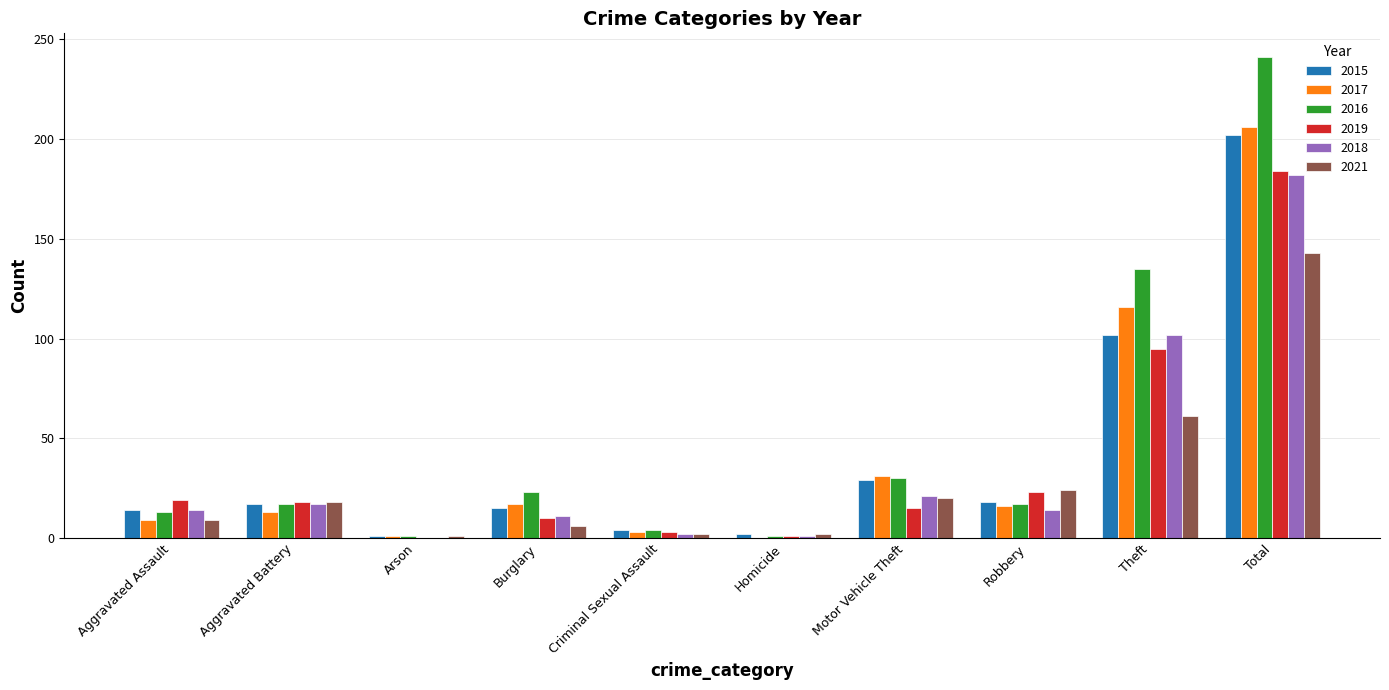

What is the total value across all series at Theft?

611